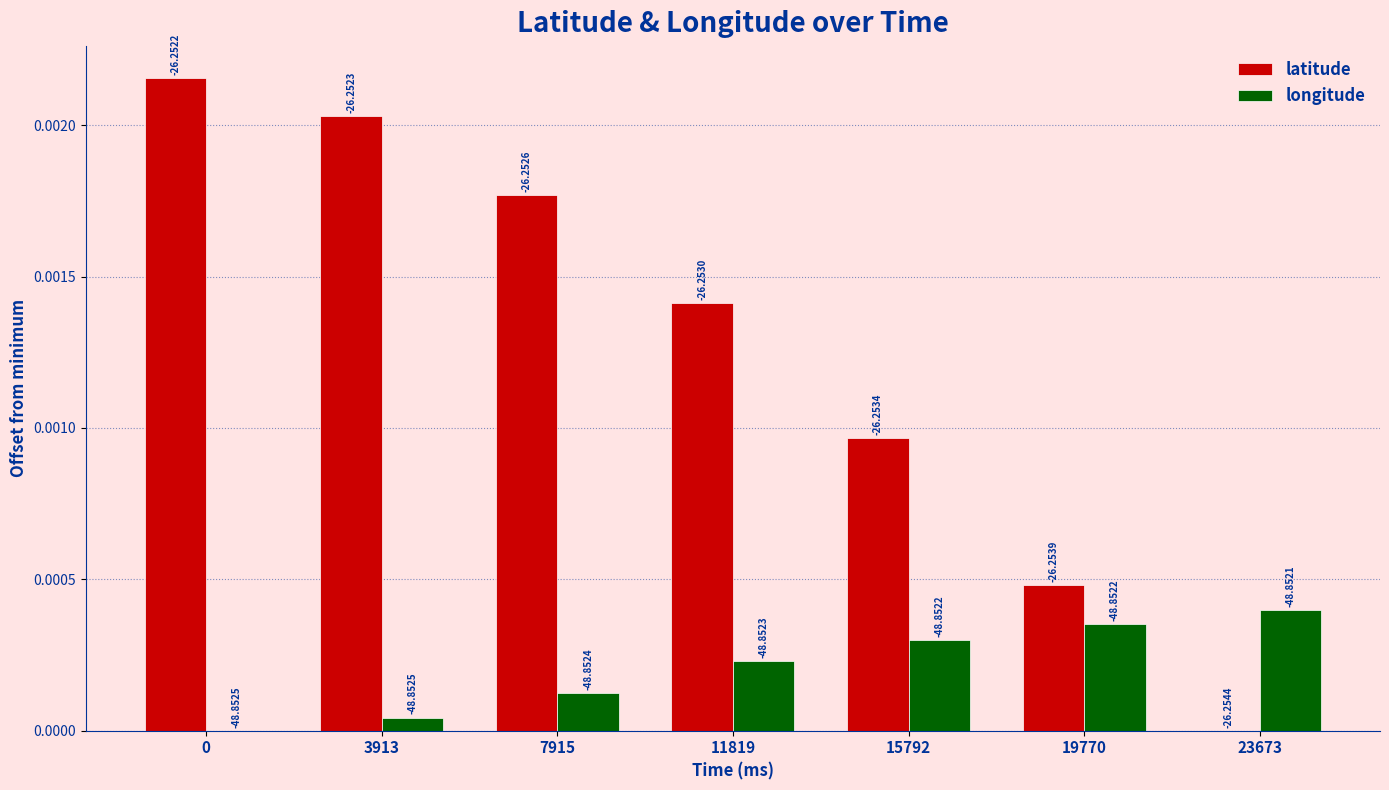

The value of longitude at 7915 is 0.0. True or false?

False